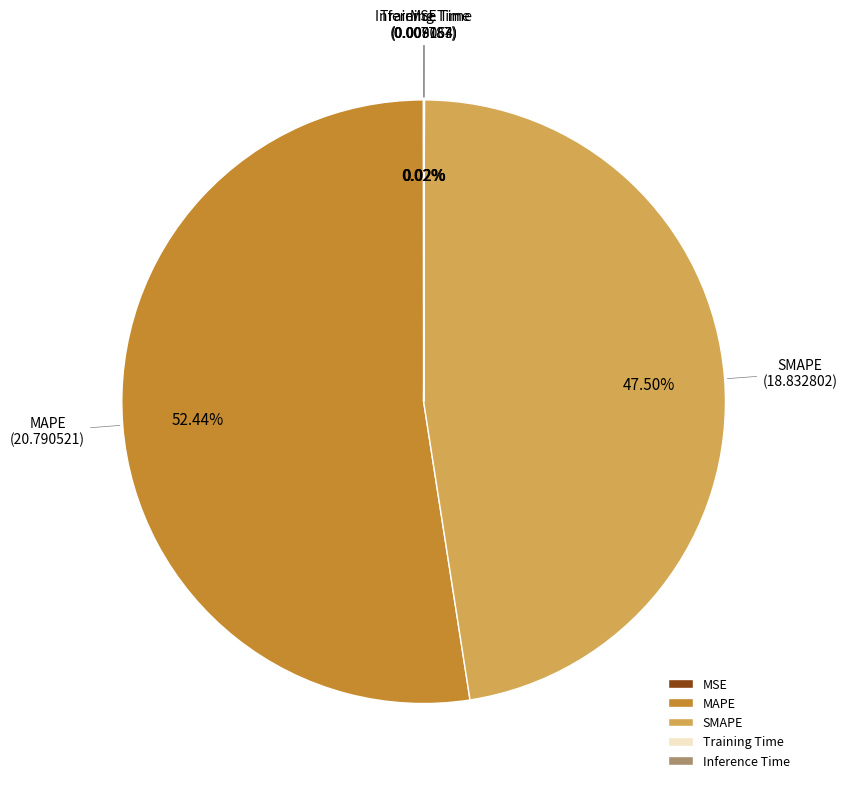

Does any single category account for the majority?

Yes